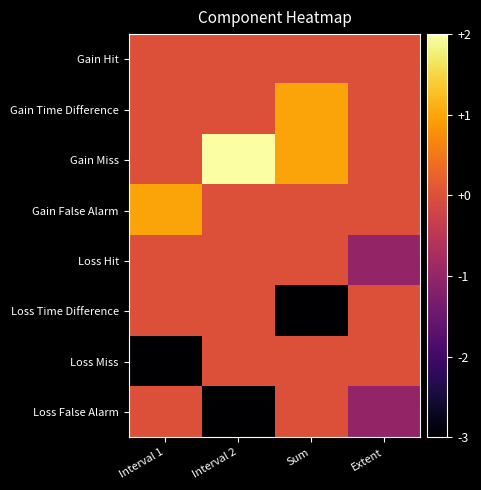

Reading right to left, extract all data points from this chart.

Gain Hit: Extent=0	Sum=0	Interval 2=0	Interval 1=0
Gain Time Difference: Extent=0	Sum=1	Interval 2=0	Interval 1=0
Gain Miss: Extent=0	Sum=1	Interval 2=2	Interval 1=0
Gain False Alarm: Extent=0	Sum=0	Interval 2=0	Interval 1=1
Loss Hit: Extent=-1	Sum=0	Interval 2=0	Interval 1=0
Loss Time Difference: Extent=0	Sum=-3	Interval 2=0	Interval 1=0
Loss Miss: Extent=0	Sum=0	Interval 2=0	Interval 1=-3
Loss False Alarm: Extent=-1	Sum=0	Interval 2=-3	Interval 1=0